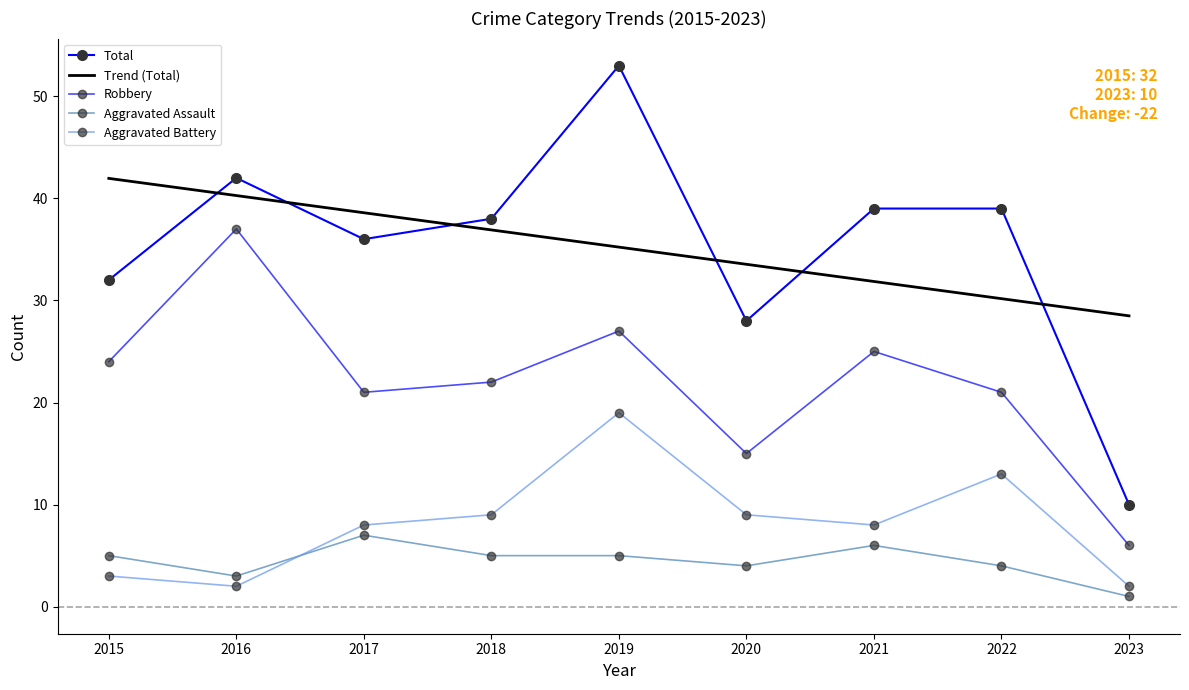

At which label does Total first exceed 38?

2016